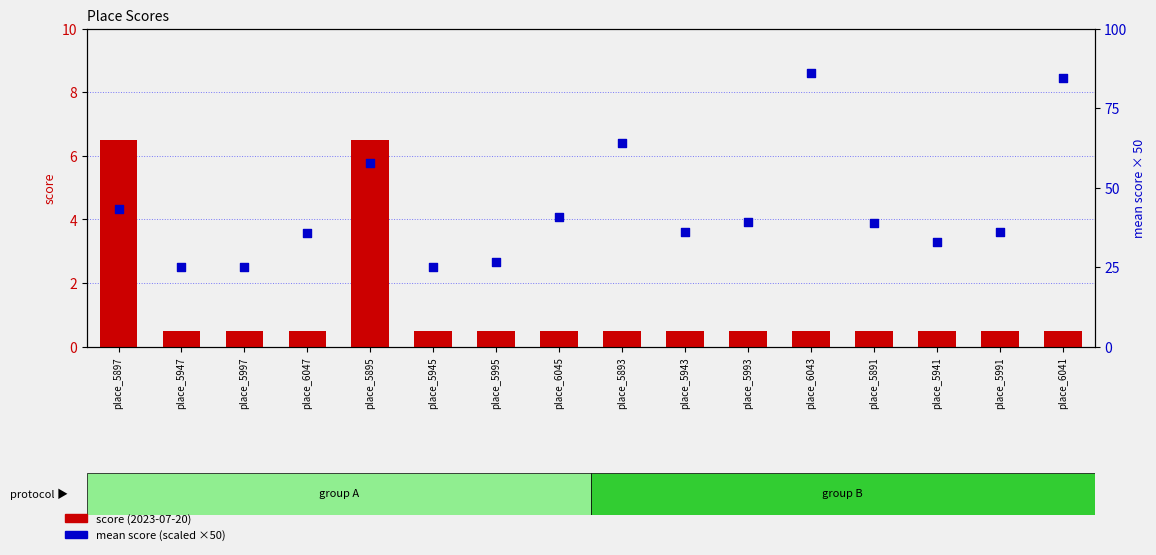

At which category is the sum across all series the highest?

place_6043